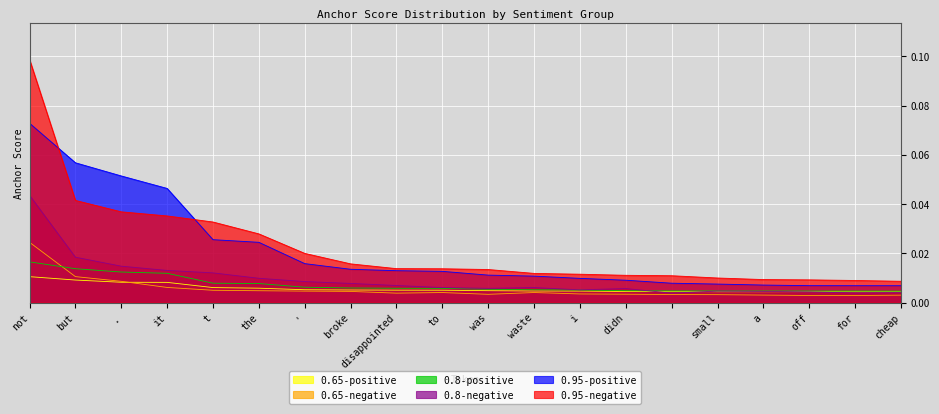

True or false: 0.95-negative and 0.65-positive cross at least once.

False